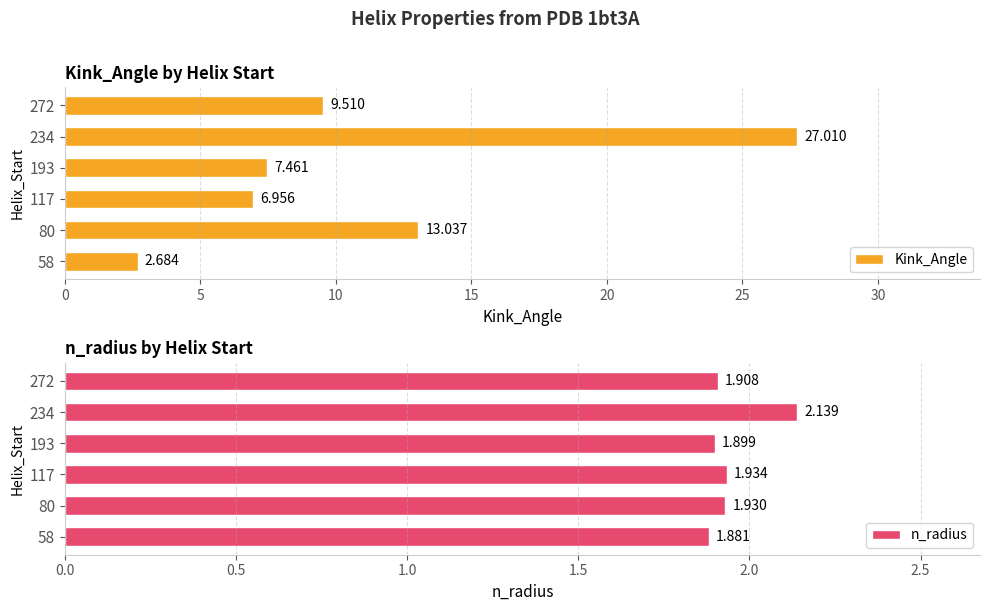

Where is n_radius nearest to the value 2?

117